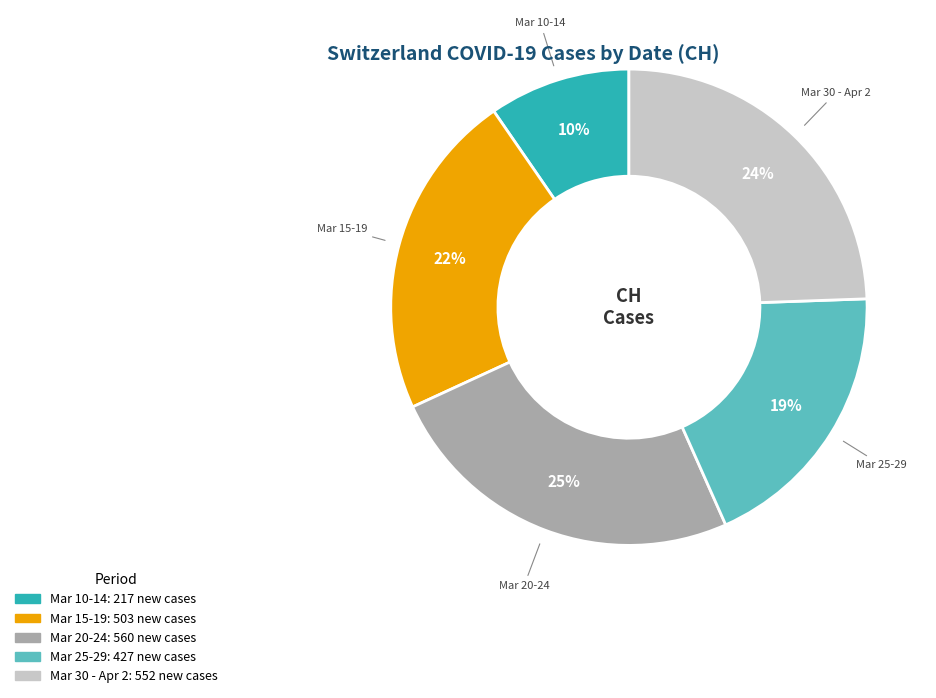

Is there any slice that represents more than half of the pie?

No